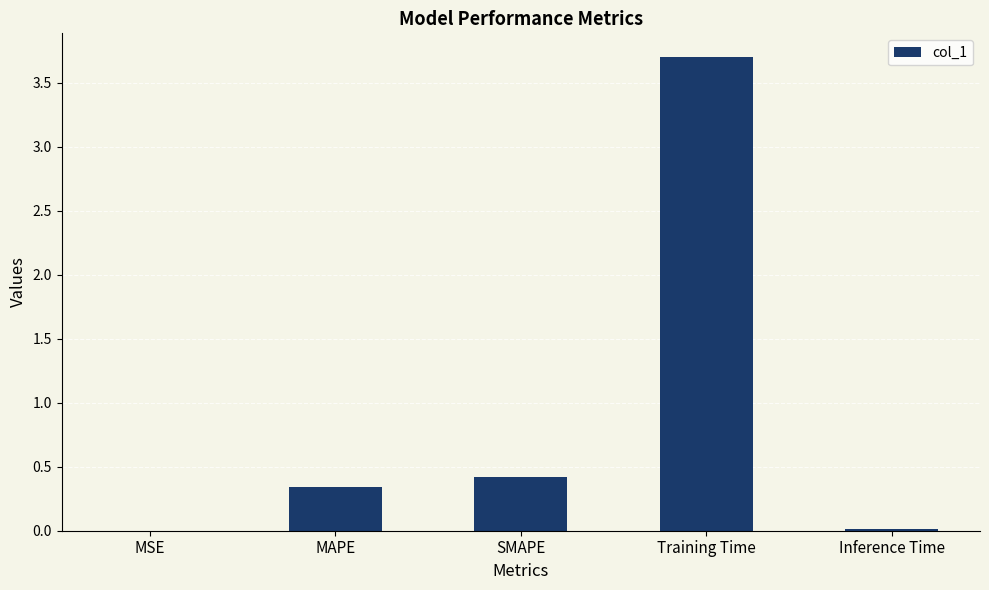

What is the sum of all values?

4.5